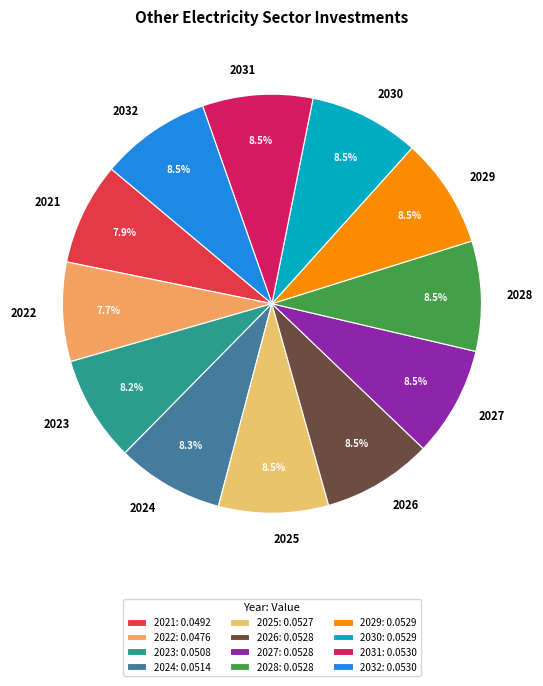

Is 2023 the majority of the pie?

No